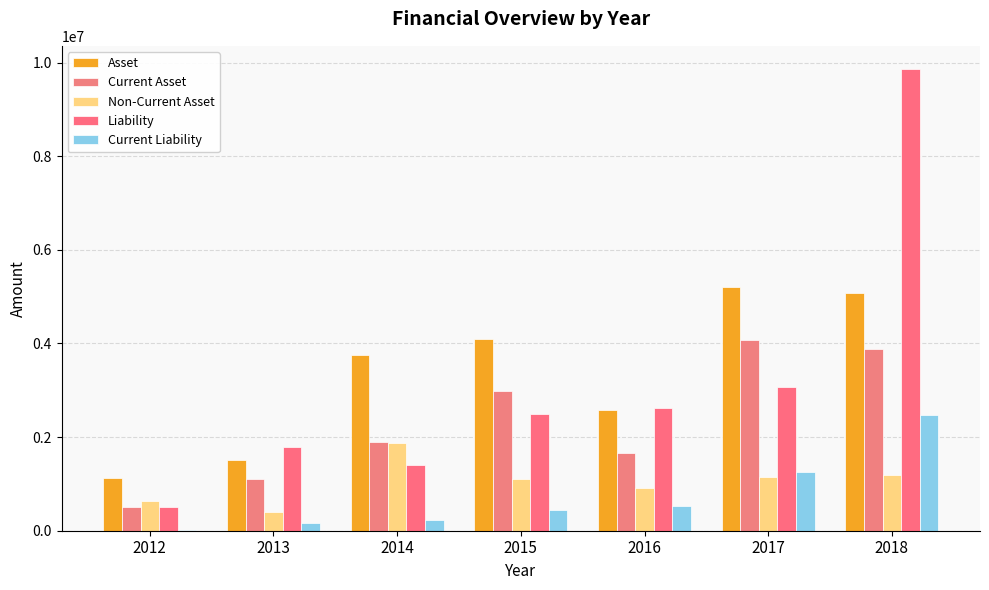

Between 2016 and 2018, which is larger?

2018